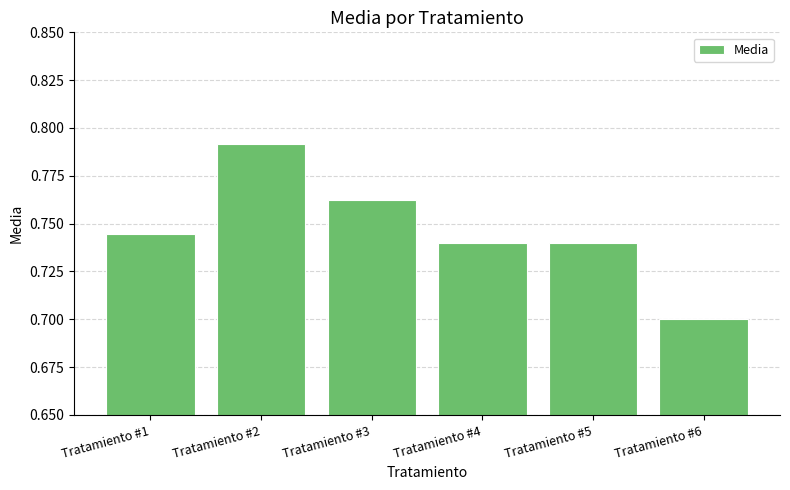

Which label corresponds to the largest value in the chart?

Tratamiento #2